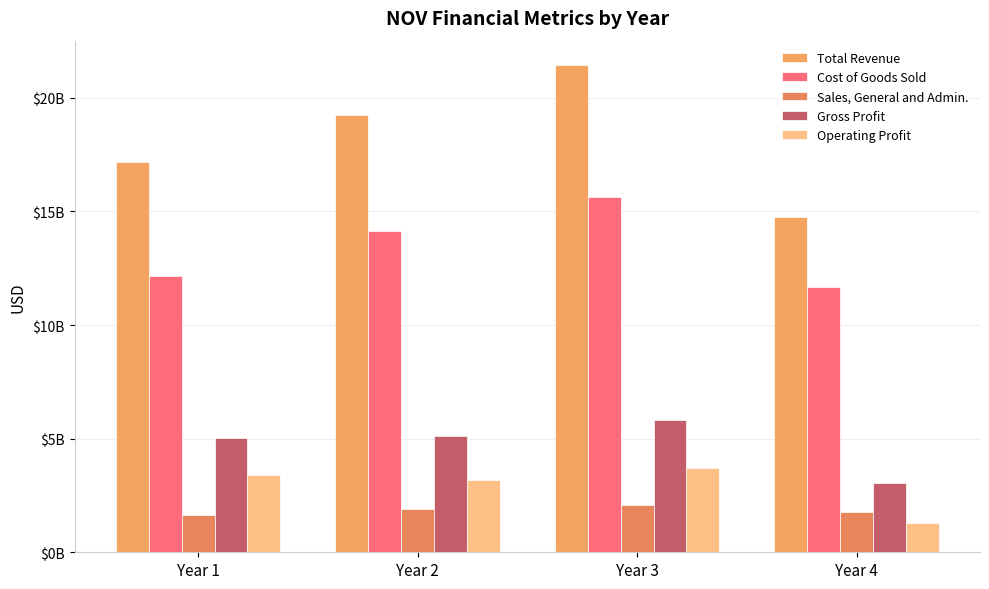

Rank the categories by Sales, General and Admin. value from lowest to highest.

Year 1, Year 4, Year 2, Year 3